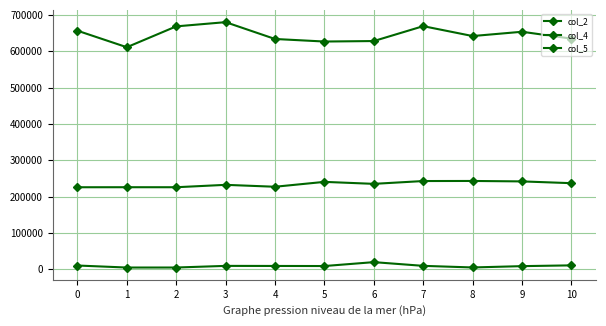

Which label corresponds to the smallest value in the chart?

1